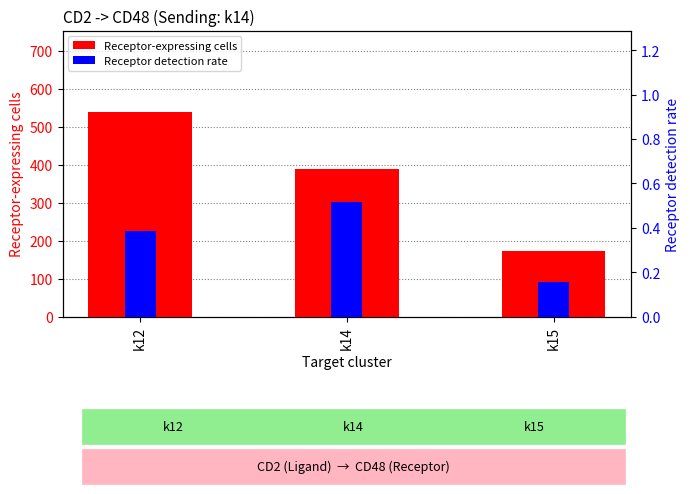

At which category does the chart reach its minimum across all series?

k15